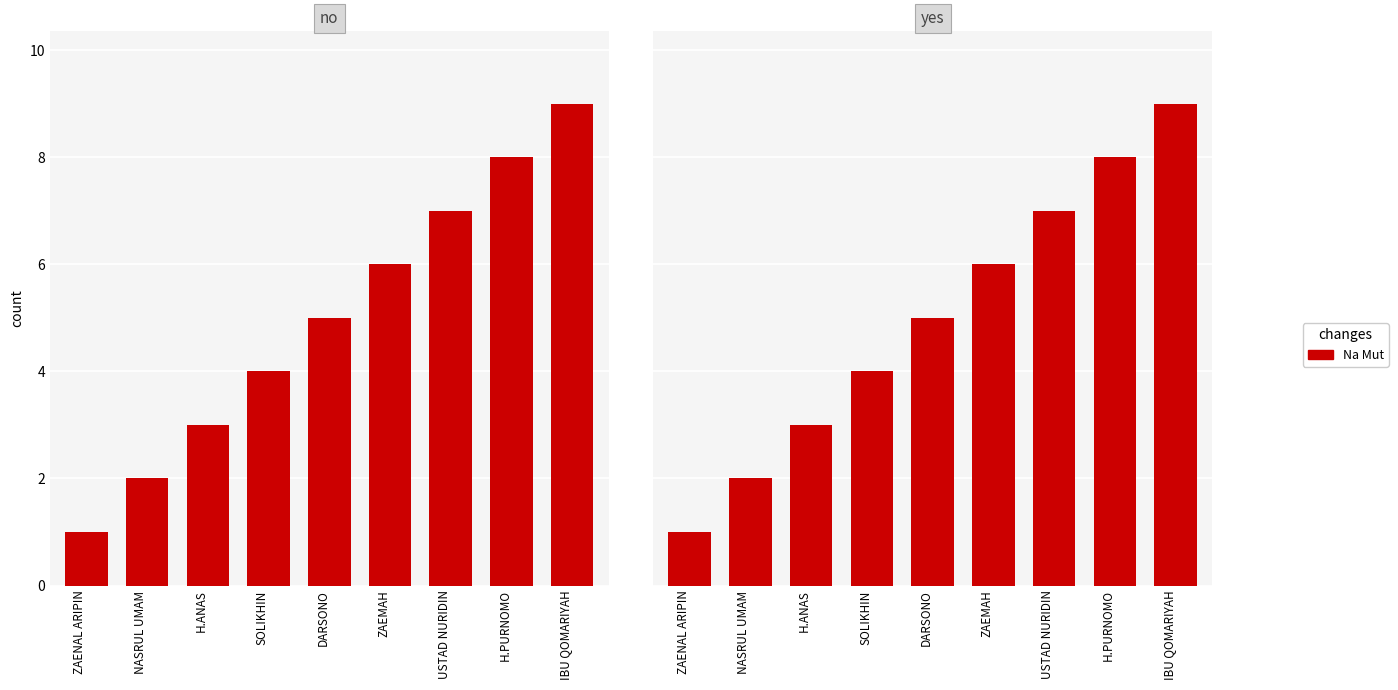

What is the difference between the values at ZAENAL ARIPIN and H.ANAS?

2